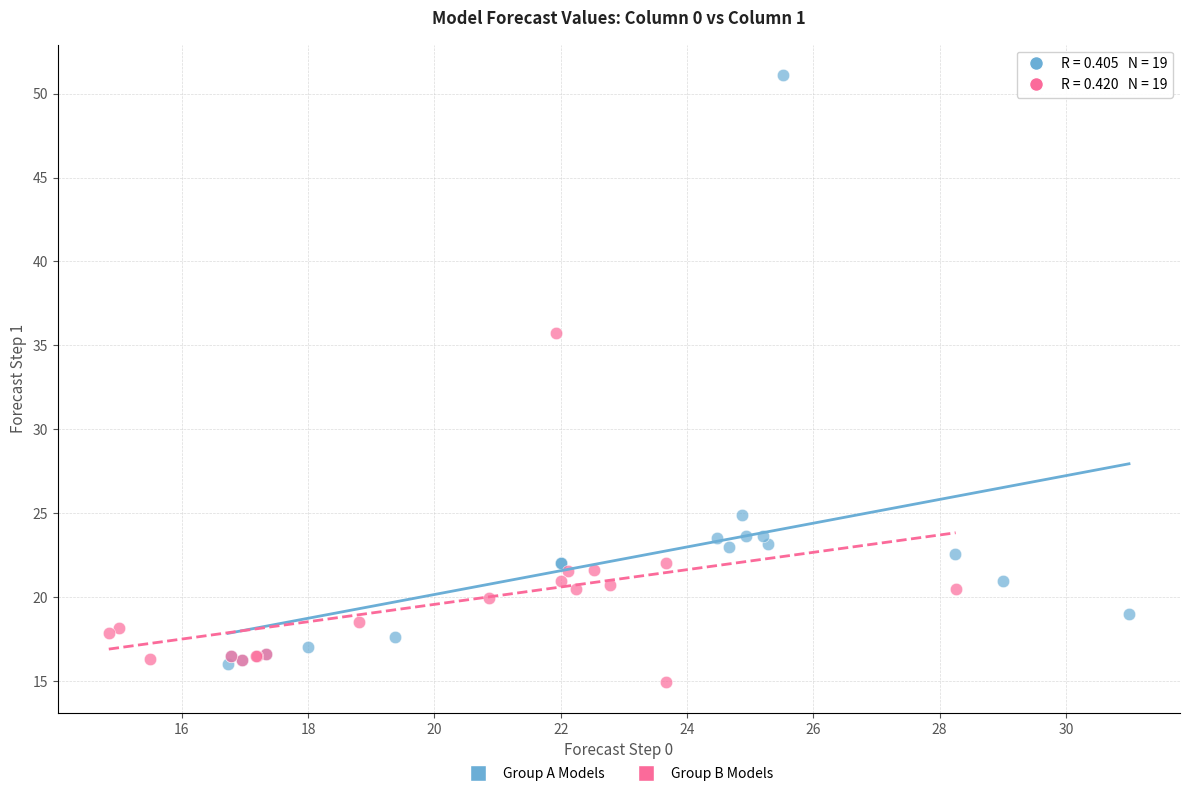

Which series has the widest spread of Y values?

Group A Models